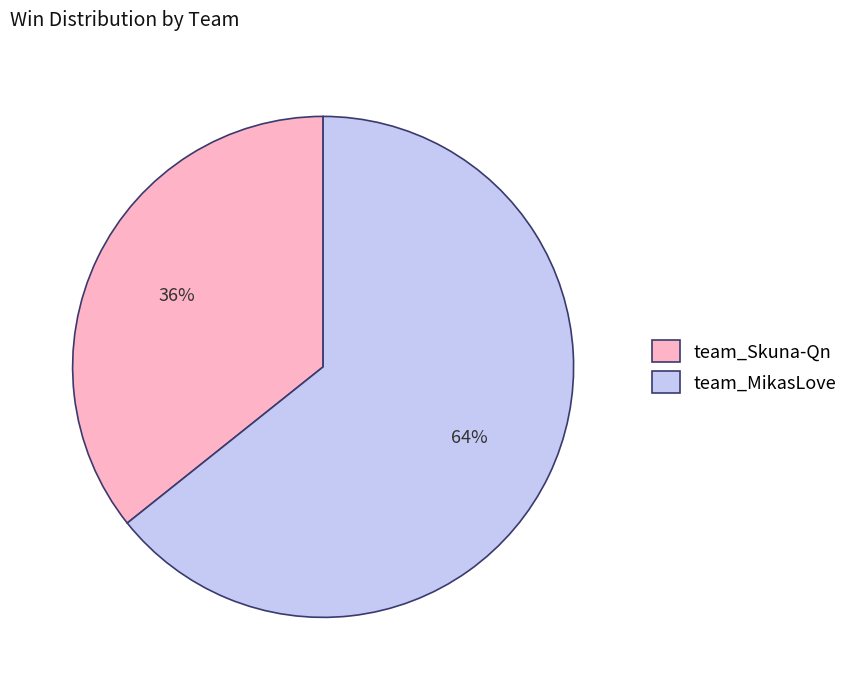

Between team_MikasLove and team_Skuna-Qn, which is larger?

team_MikasLove